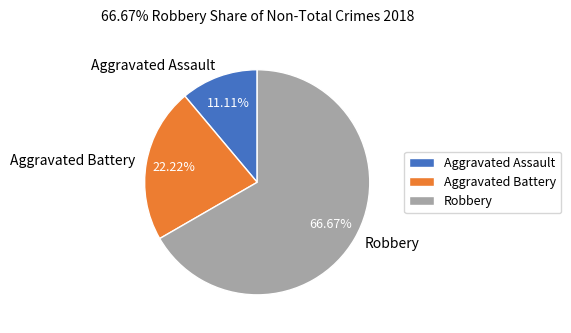

To the nearest percent, what is the difference between the Aggravated Battery and Robbery slice percentages?

44%